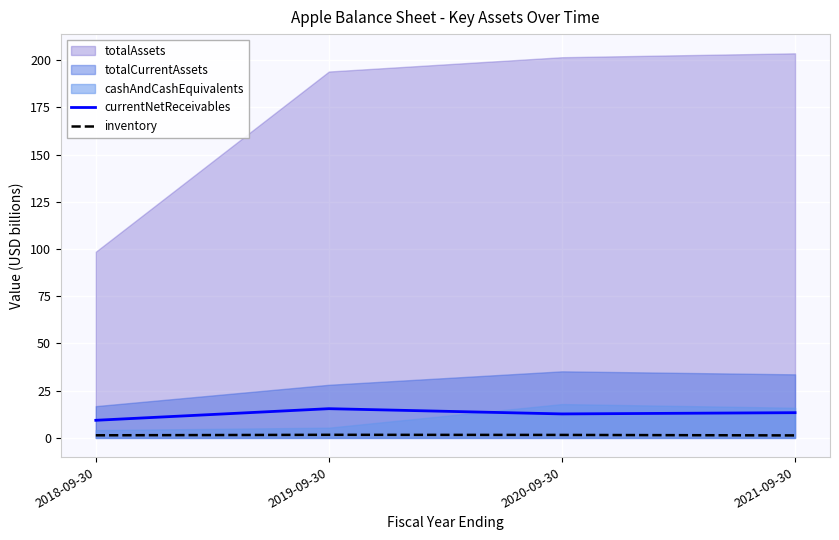

True or false: currentNetReceivables and inventory cross at least once.

False